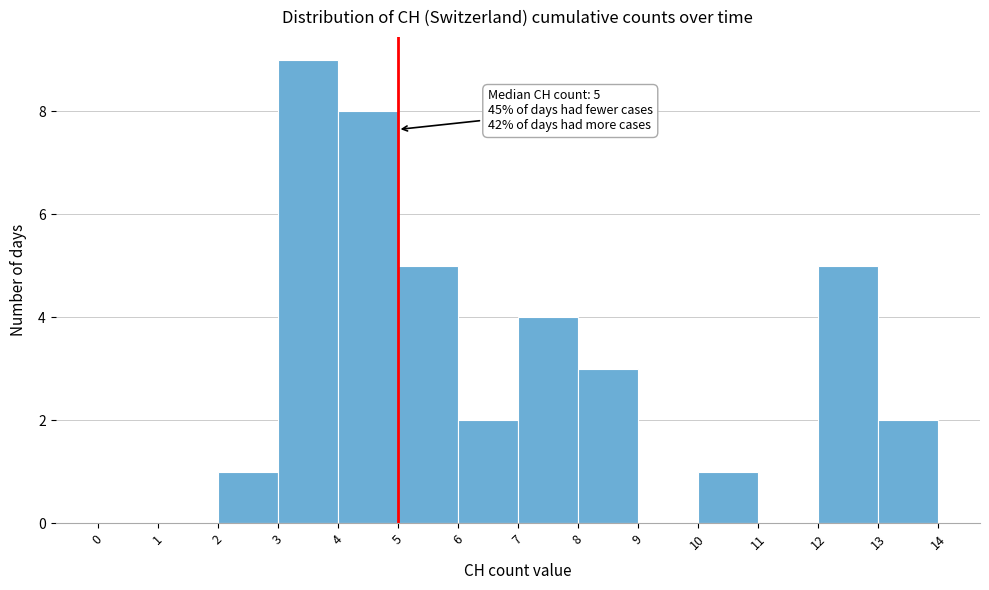

Over which range of the x-axis is the bar tallest?

3 to 4